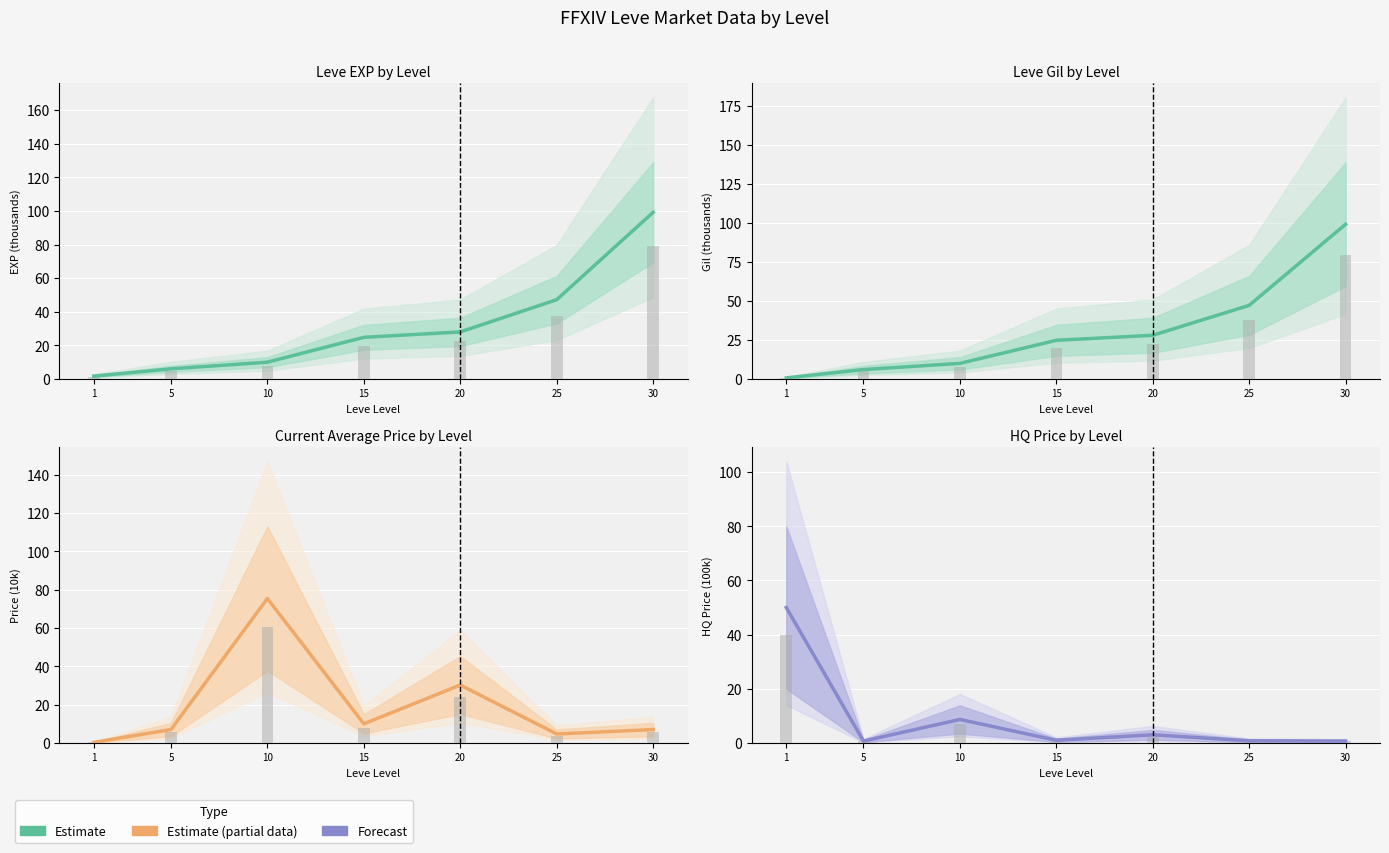

Rank the categories by Observed value from highest to lowest.

1, 10, 20, 15, 25, 30, 5